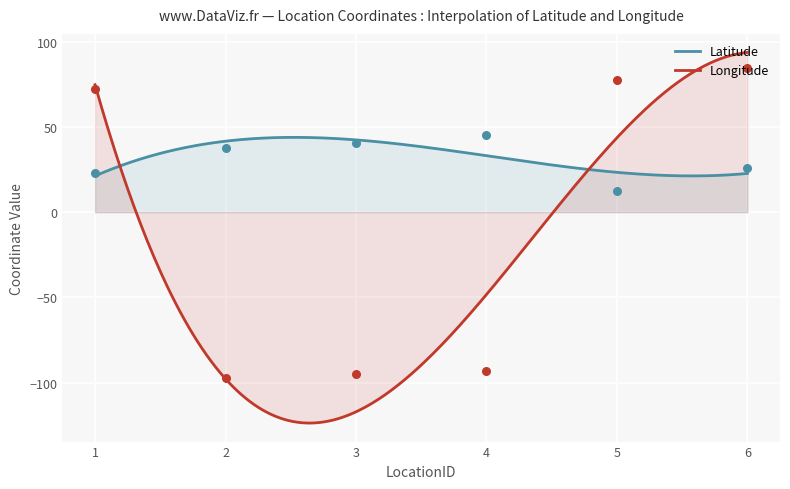

What are all the series names shown in the legend?

Latitude, Longitude